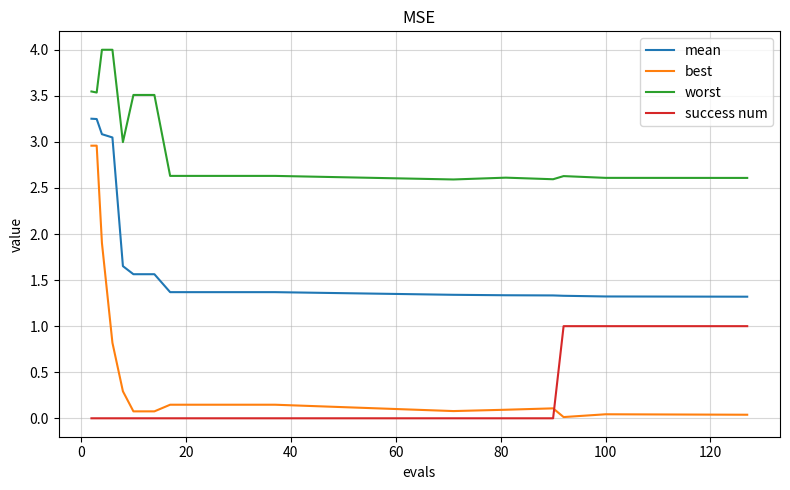

How many success num values are between 0 and 1?

19